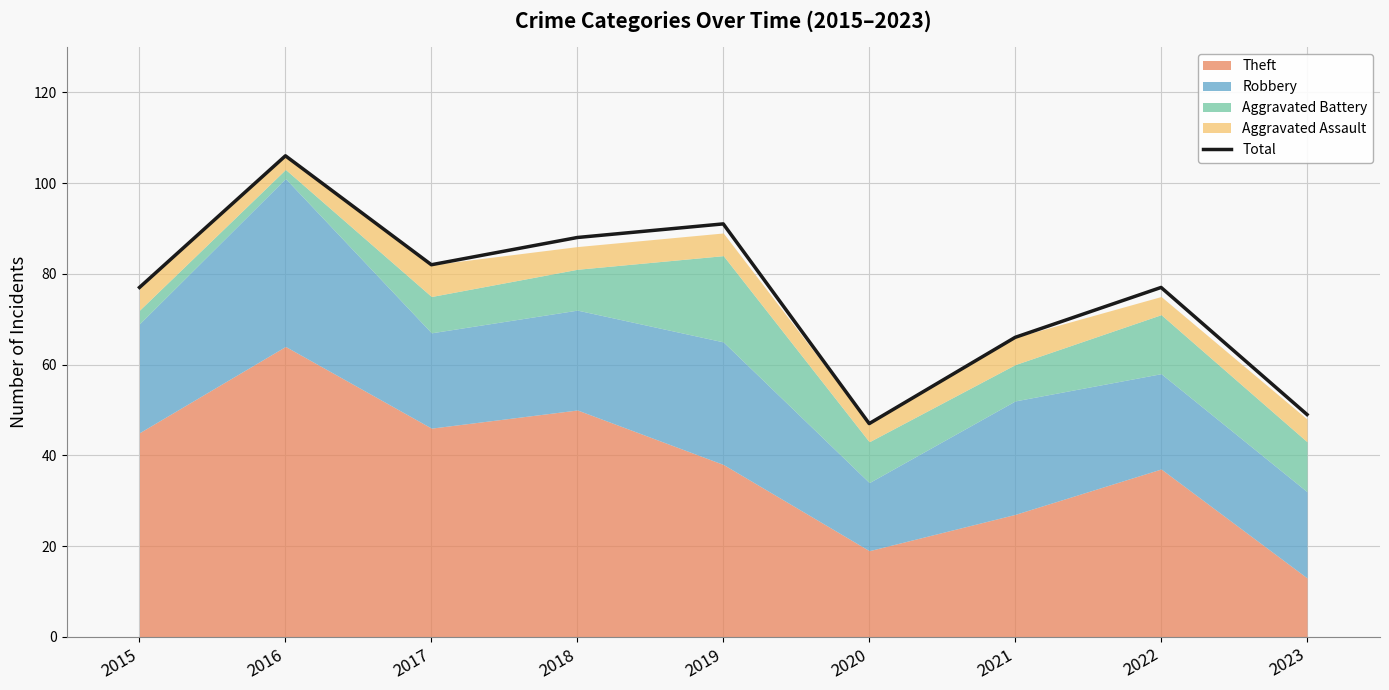

Approximately how many times larger is the value at 2019 compared to 2015?

1.2